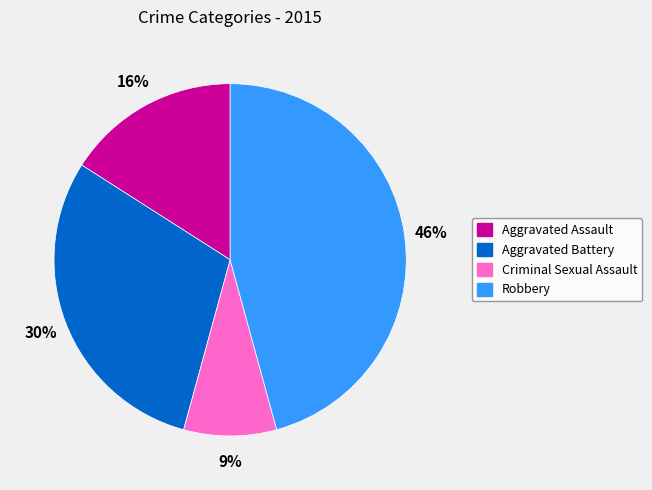

To the nearest percent, what is the difference between the largest and smallest slice percentages?

37%